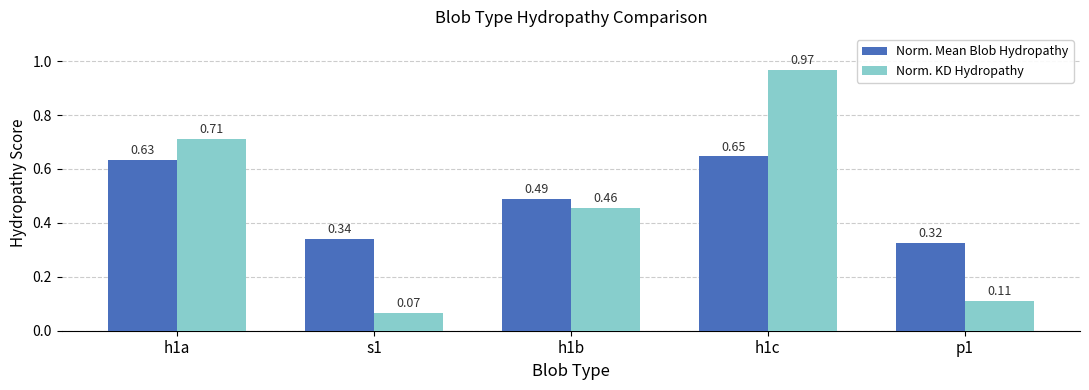

What is the total value across all series at h1c?

1.6